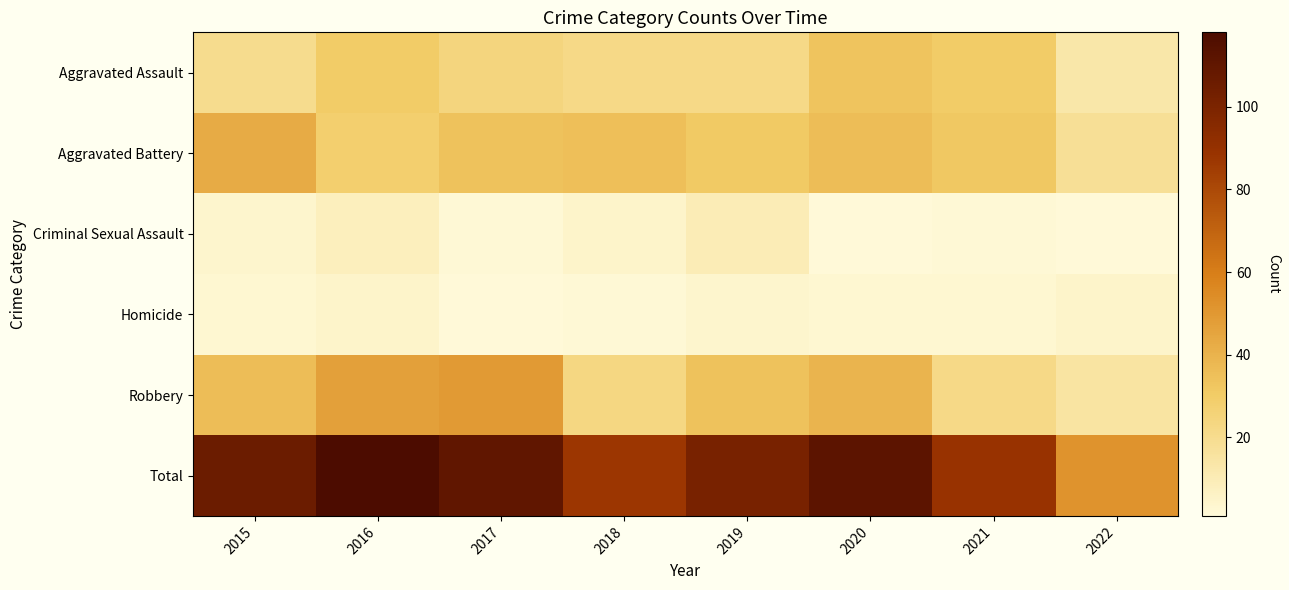

At which category is the sum across all series the highest?

2016